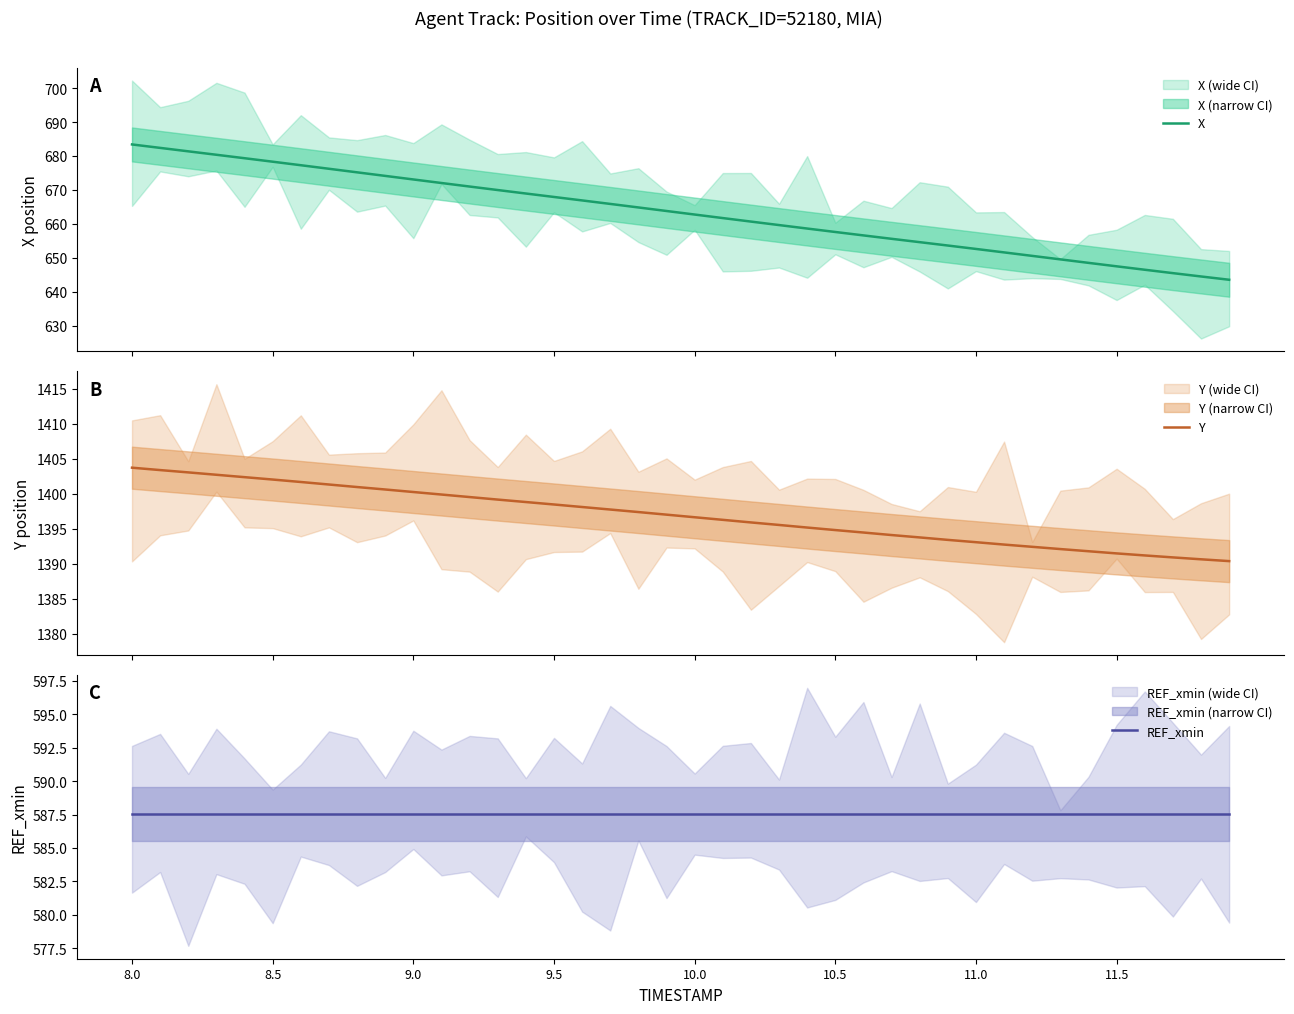

What is the lowest value of the Y series?

1390.4